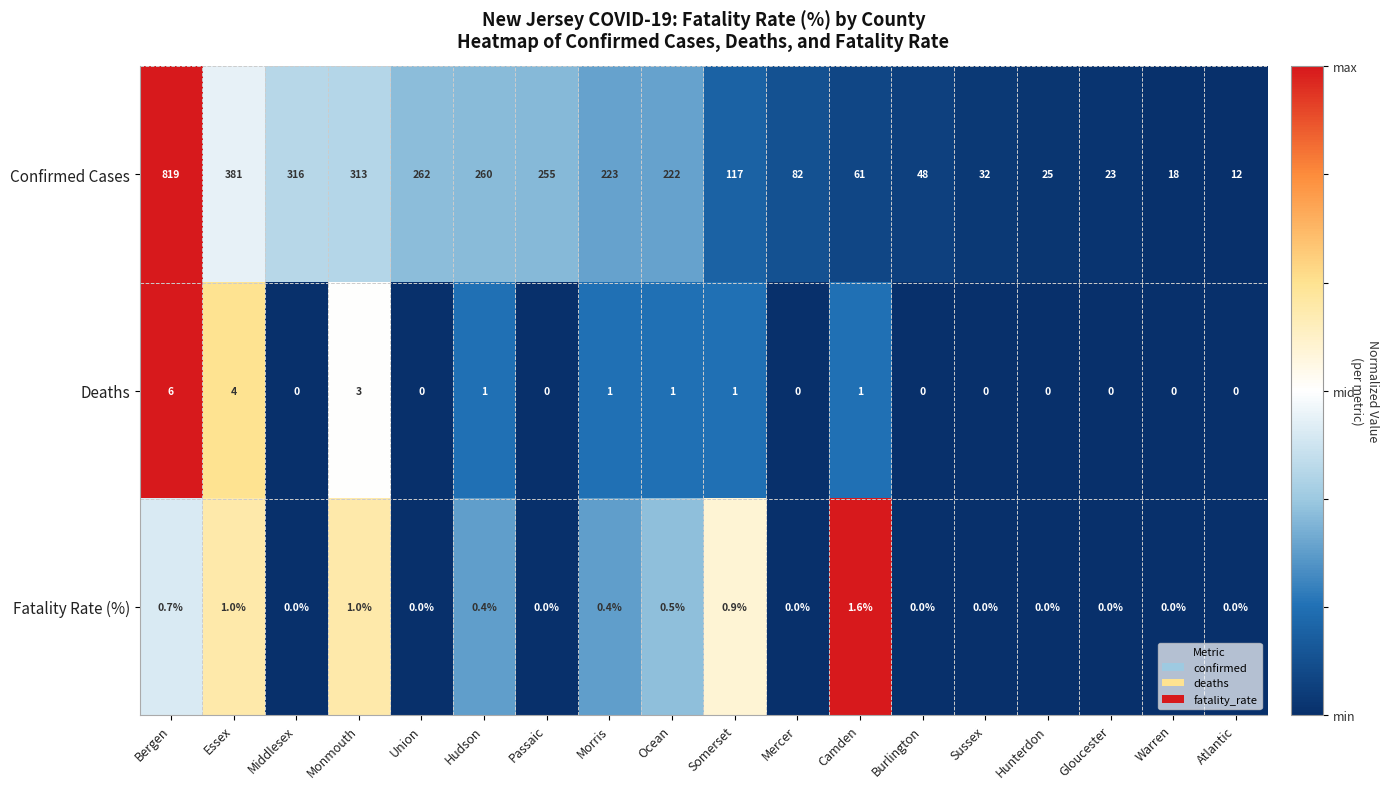

Which series has the largest range (max minus min)?

Confirmed Cases